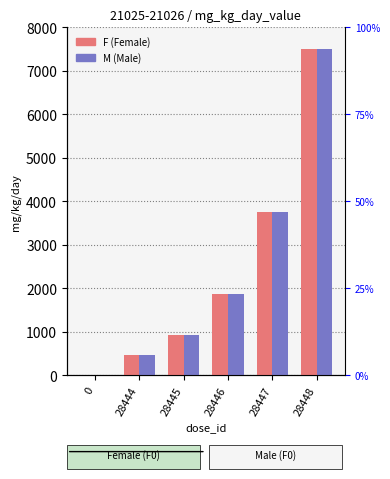

The value of F at 0 is 4791. True or false?

False